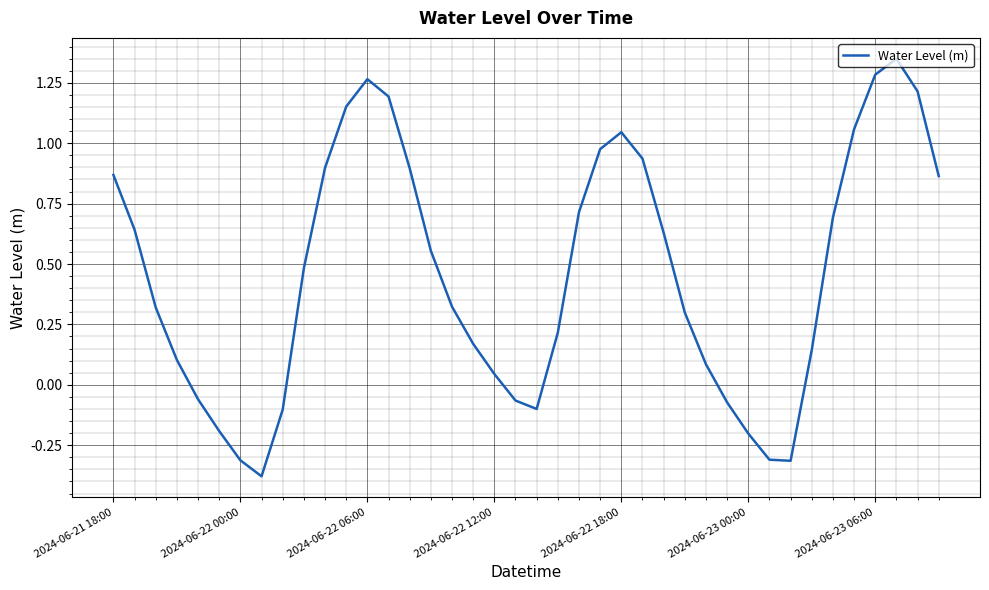

What is the difference between the maximum and minimum values?

1.7